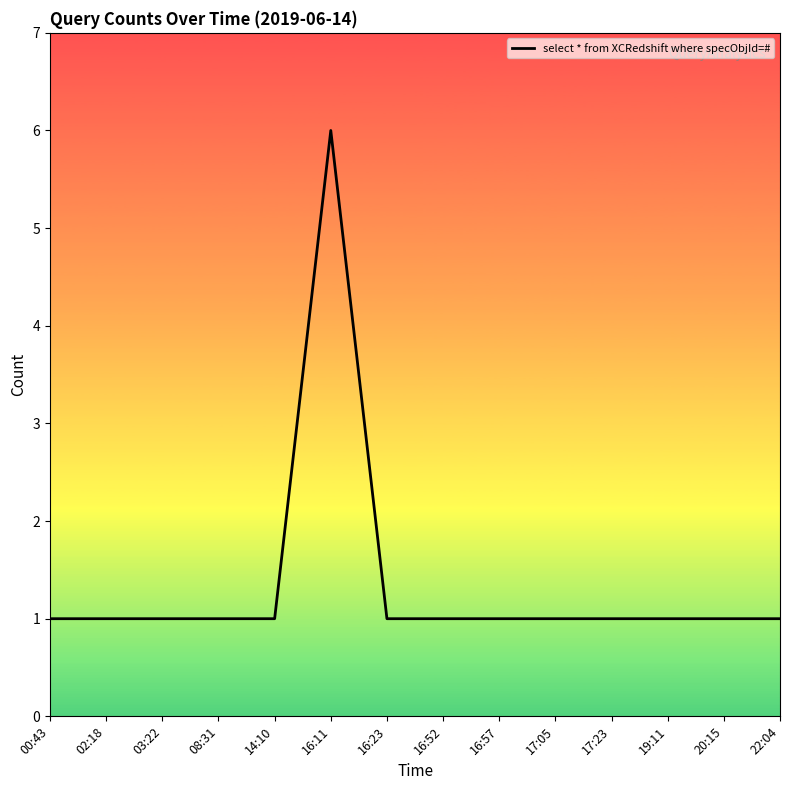

Which label corresponds to the largest value in the chart?

16:11